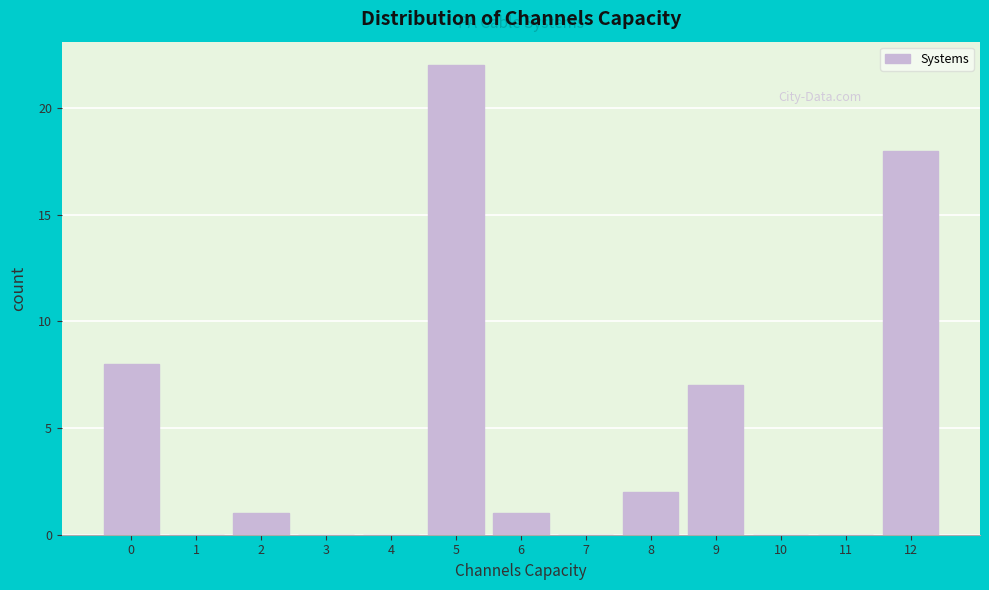

Reading left to right, what are all the values shown in this chart?

0=8	1=0	2=1	3=0	4=0	5=22	6=1	7=0	8=2	9=7	10=0	11=0	12=18